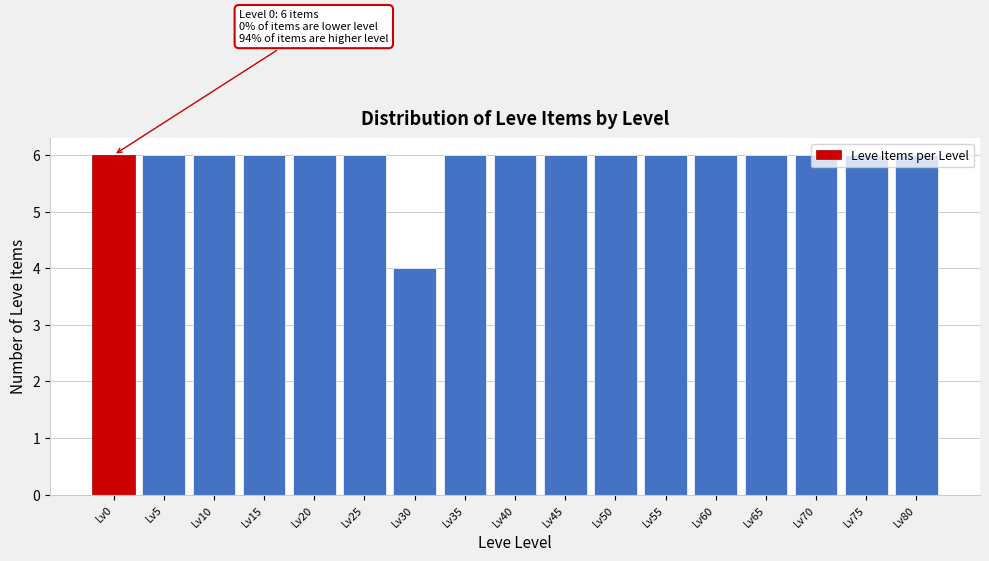

Which label corresponds to the smallest value in the chart?

Lv30